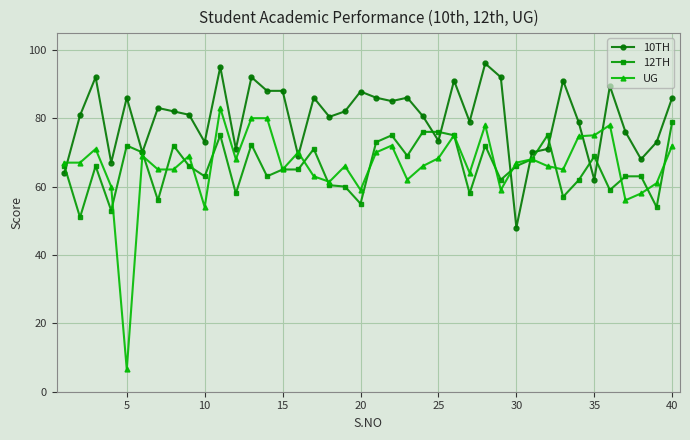

Which series has the widest spread of values?

UG